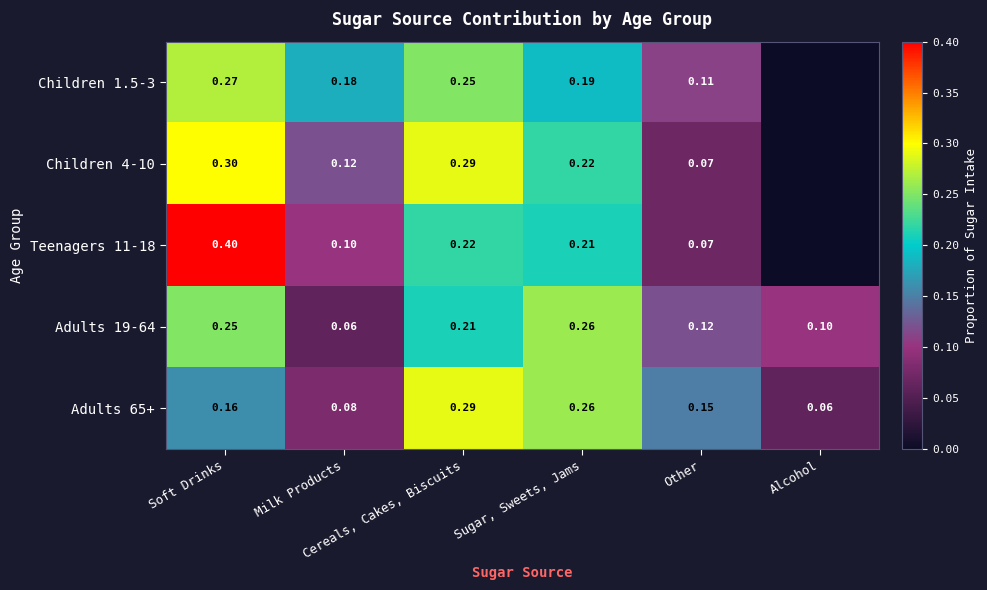

Is the value of Adults 65+ at Cereals, Cakes, Biscuits greater than the value of Adults 19-64 at Alcohol?

Yes